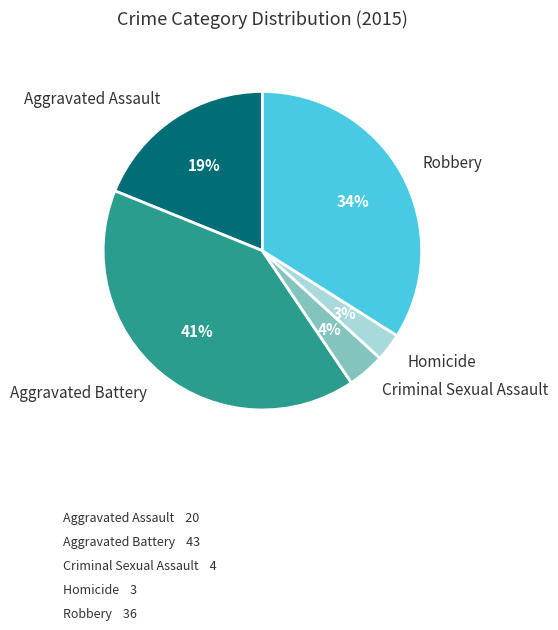

How many segments does this pie chart have?

5